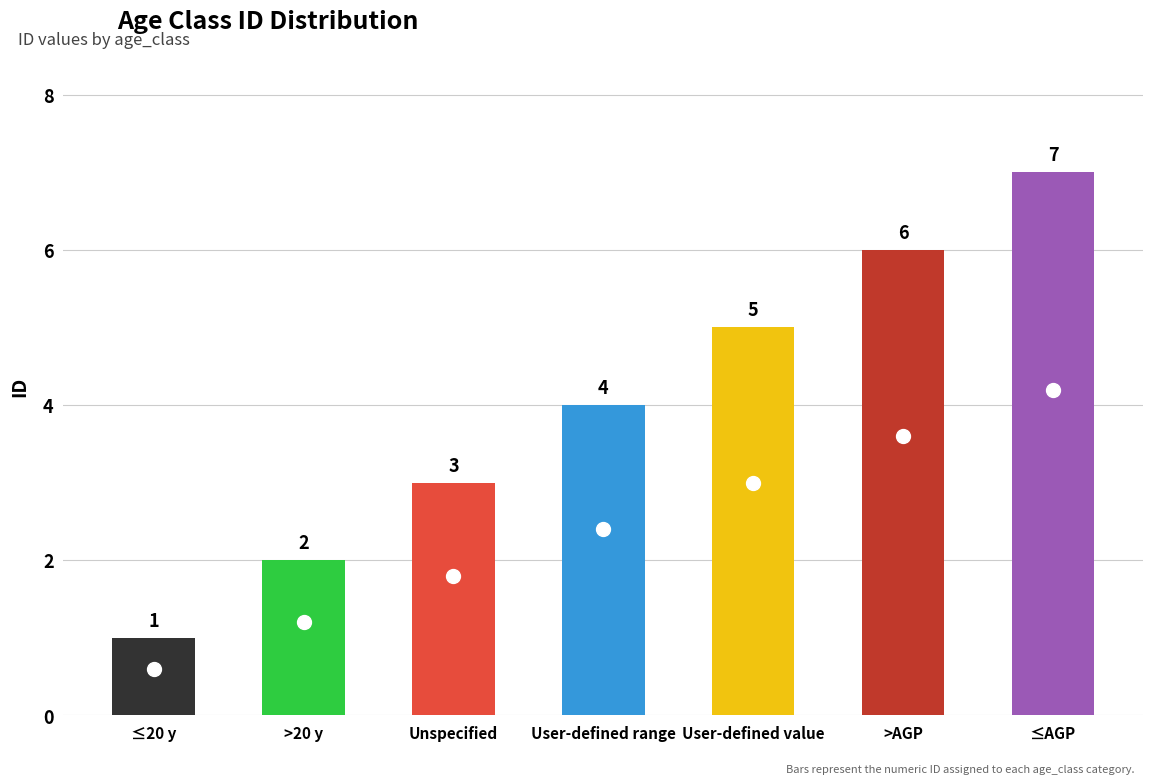

Rank the categories by value from highest to lowest.

≤AGP, >AGP, User-defined value, User-defined range, Unspecified, >20 y, ≤20 y